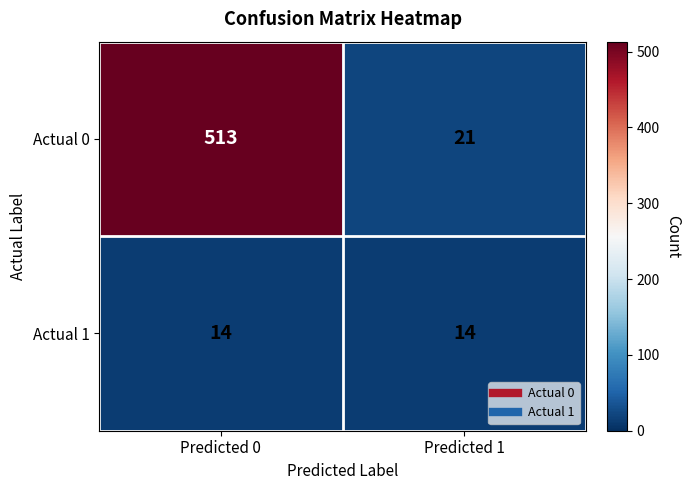

What is the difference between the highest and lowest values at Predicted 0?

499